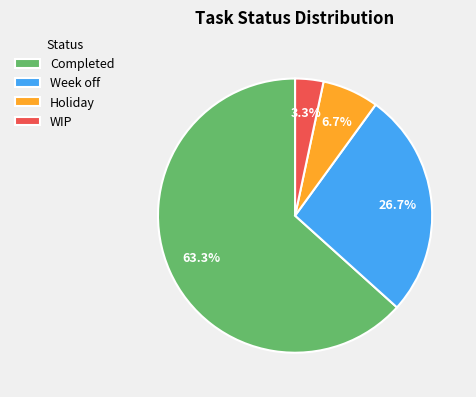

Count the number of slices in the pie.

4